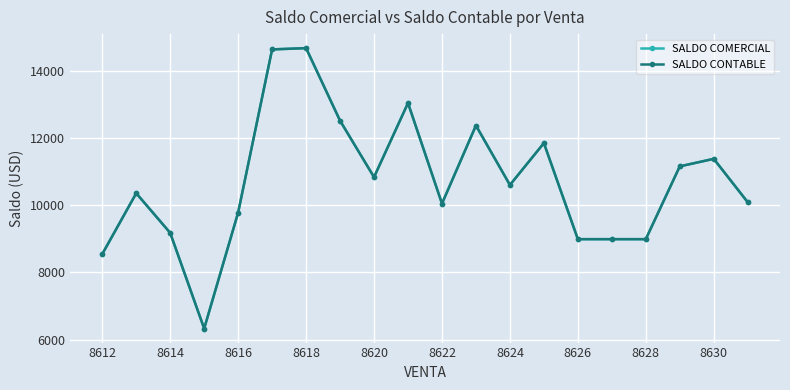

Is this an area chart (filled region under the line)?

No